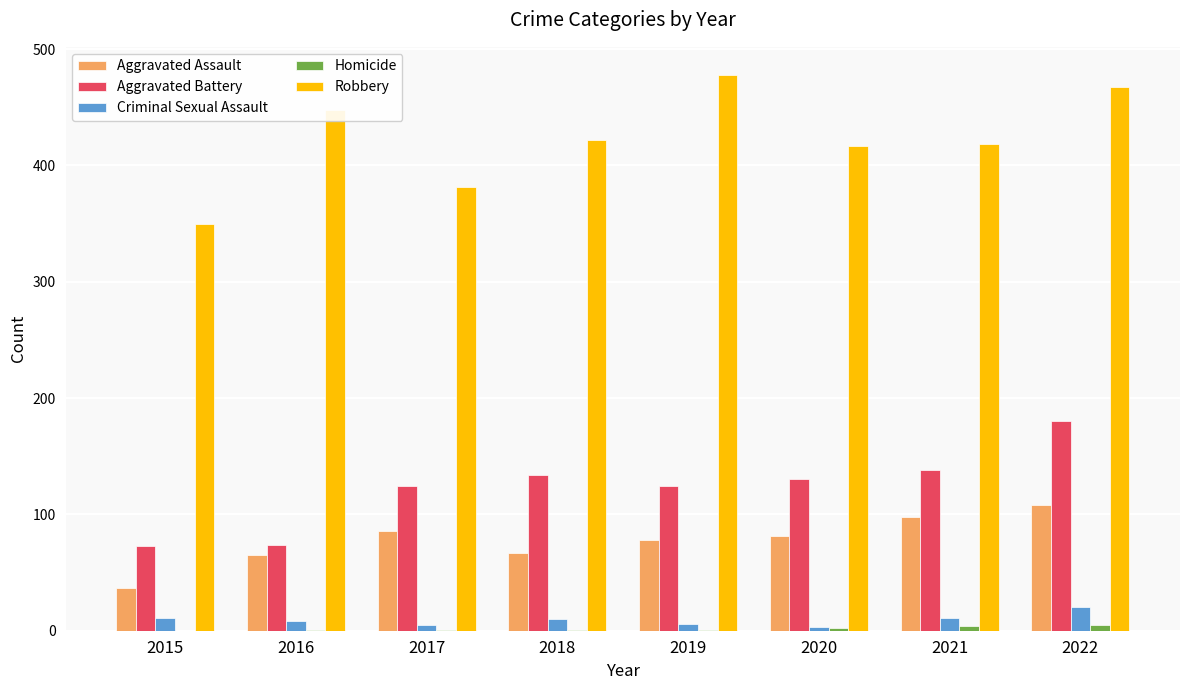

What is the difference between the Aggravated Assault values at 2017 and 2018?

19